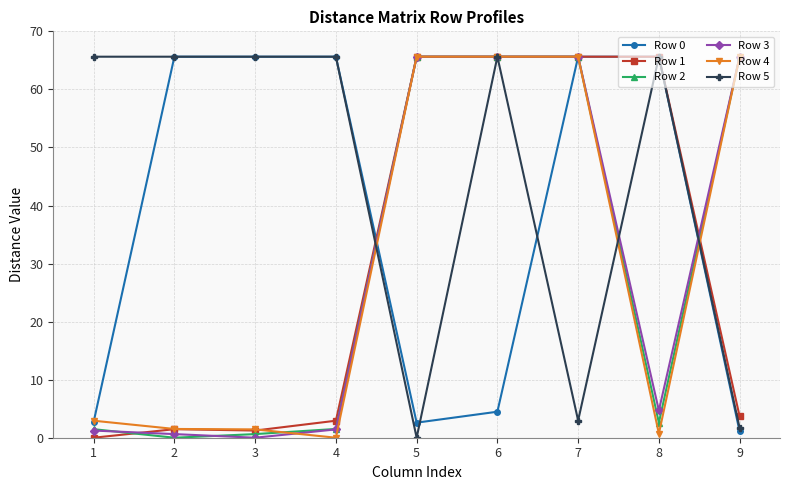

What is the value of the Row 3 point at the 4th from the left?

1.4